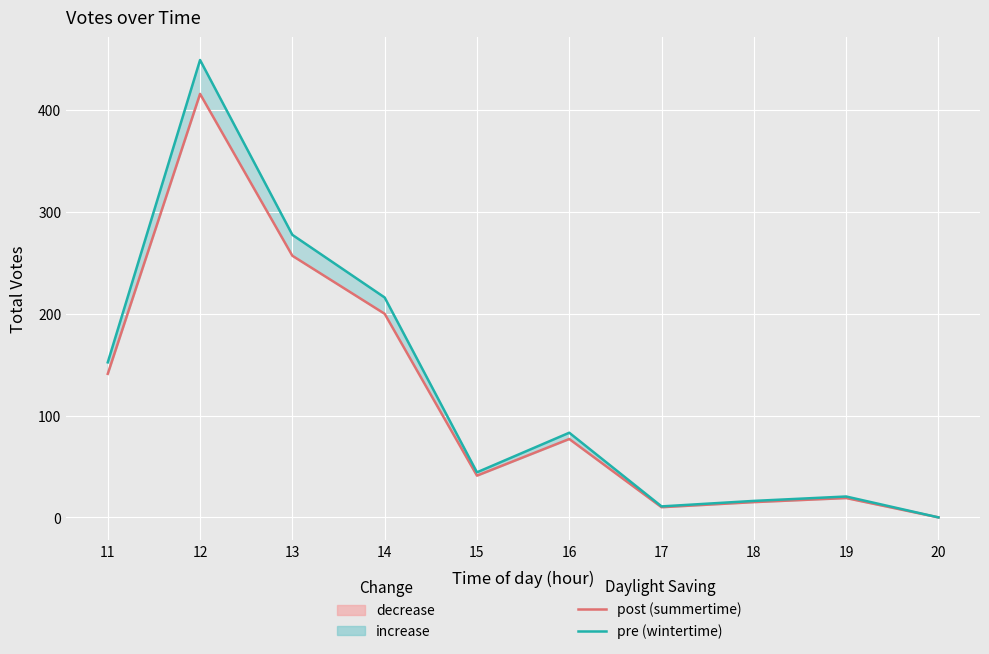

True or false: post (summertime) and pre (wintertime) cross at least once.

False